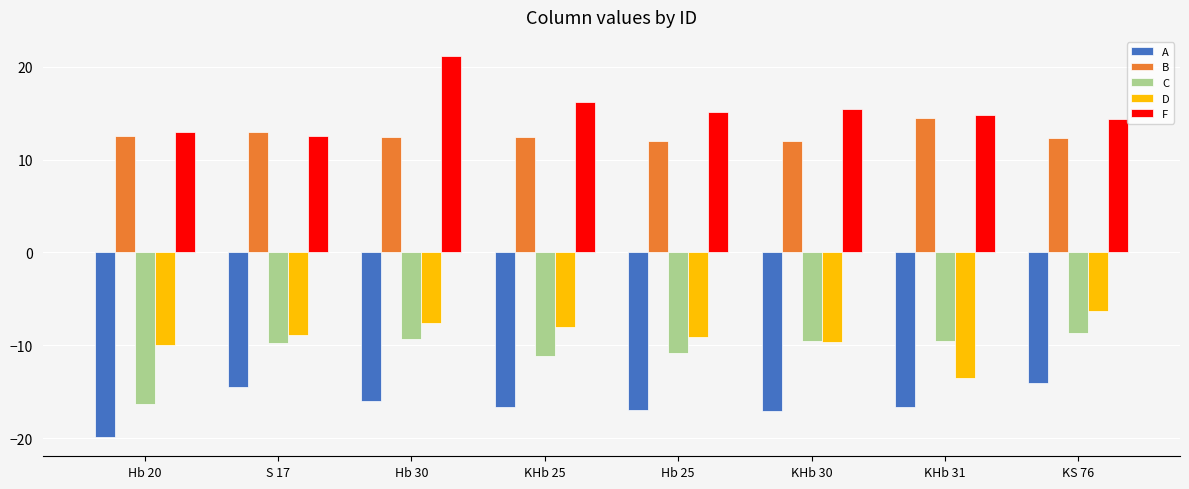

What is the difference between the maximum and minimum values in the B series?

2.5